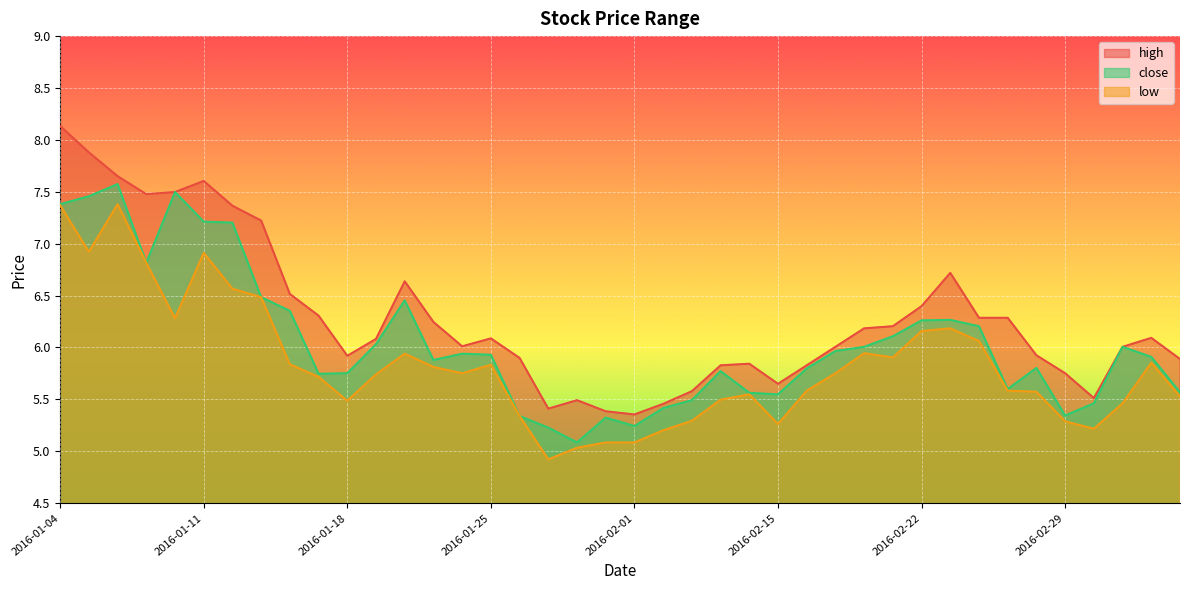

In low, how many points are higher than both neighbors (excluding endpoints)?

8